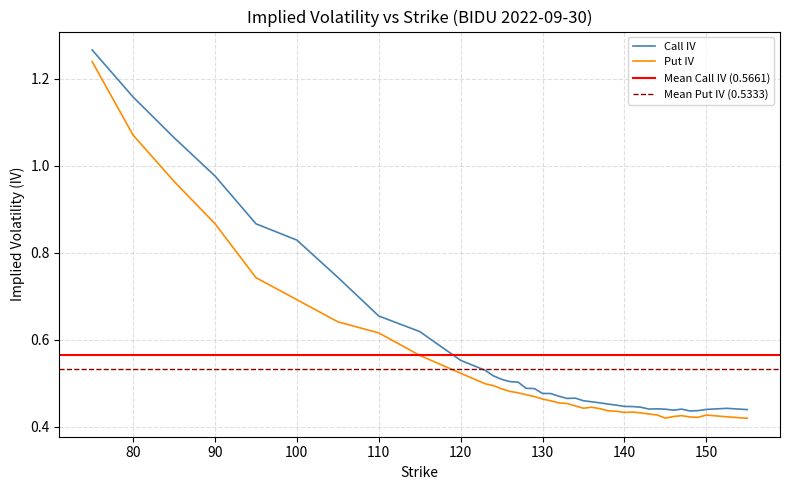

Reading left to right, what are all the values shown in this chart?

Call IV: 1.3	1.2	1.1	1.0	0.9	0.8	0.7	0.7	0.6	0.6	0.5	0.5	0.5	0.5	0.5	0.5	0.5	0.5	0.5	0.5	0.5	0.5	0.5	0.5	0.5	0.5	0.5	0.4	0.4	0.4	0.4	0.4	0.4	0.4	0.4	0.4	0.4	0.4	0.4	0.4
Put IV: 1.2	1.1	1.0	0.9	0.7	0.7	0.6	0.6	0.6	0.5	0.5	0.5	0.5	0.5	0.5	0.5	0.5	0.5	0.5	0.5	0.5	0.4	0.4	0.4	0.4	0.4	0.4	0.4	0.4	0.4	0.4	0.4	0.4	0.4	0.4	0.4	0.4	0.4	0.4	0.4